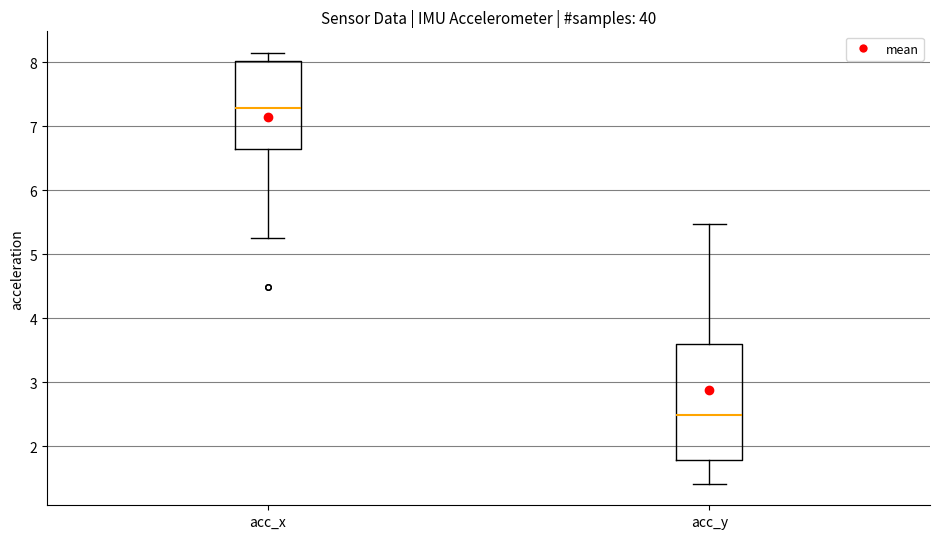

Comparing the boxes themselves (not the whiskers), which one is the tallest?

acc_y